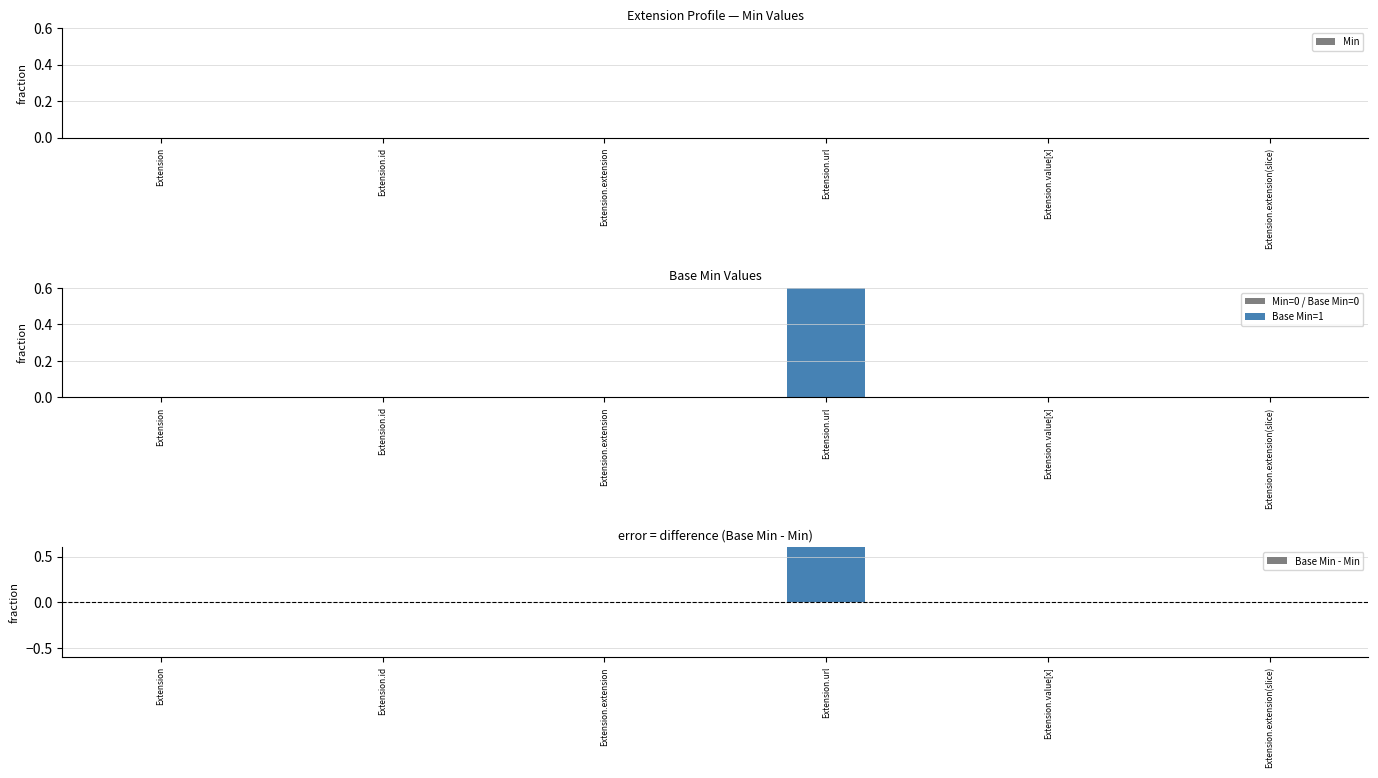

Reading left to right, list all the values displayed in this chart.

Min: 0	0	0	0	0	0
Base Min: 0	0	0	1	0	0
Base Min - Min: 0	0	0	1	0	0